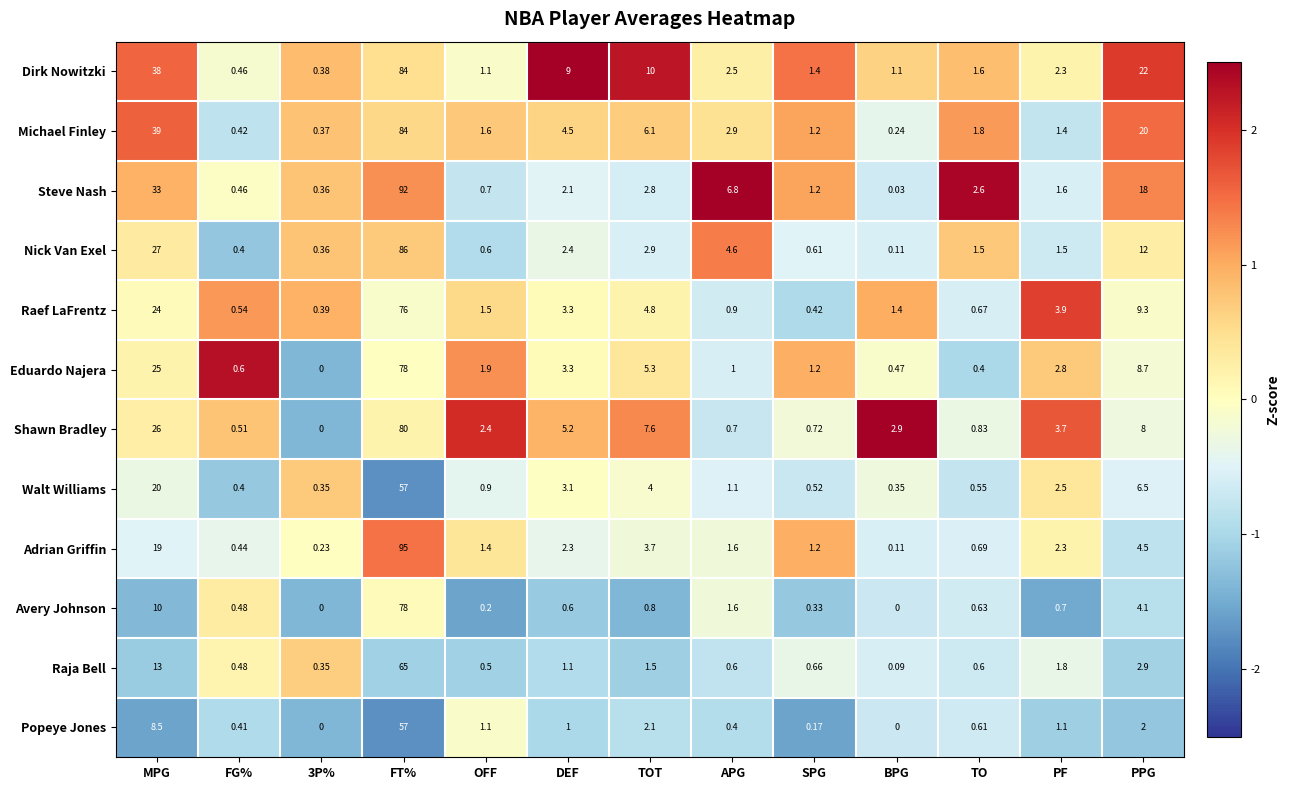

Which series changed the most between APG and BPG?

Steve Nash